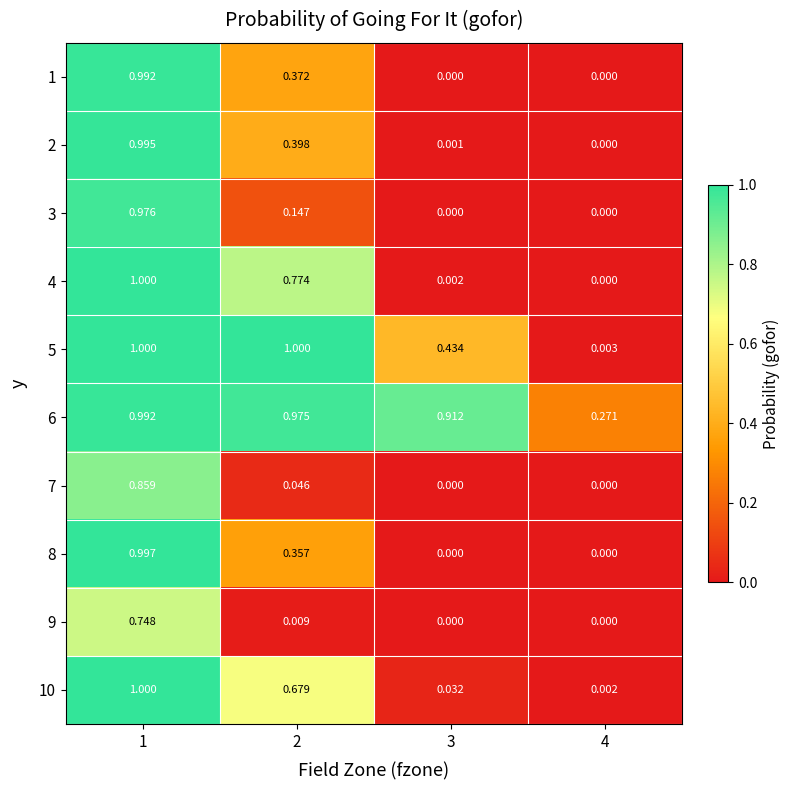

Between 2 and 4, which series saw the biggest shift?

5